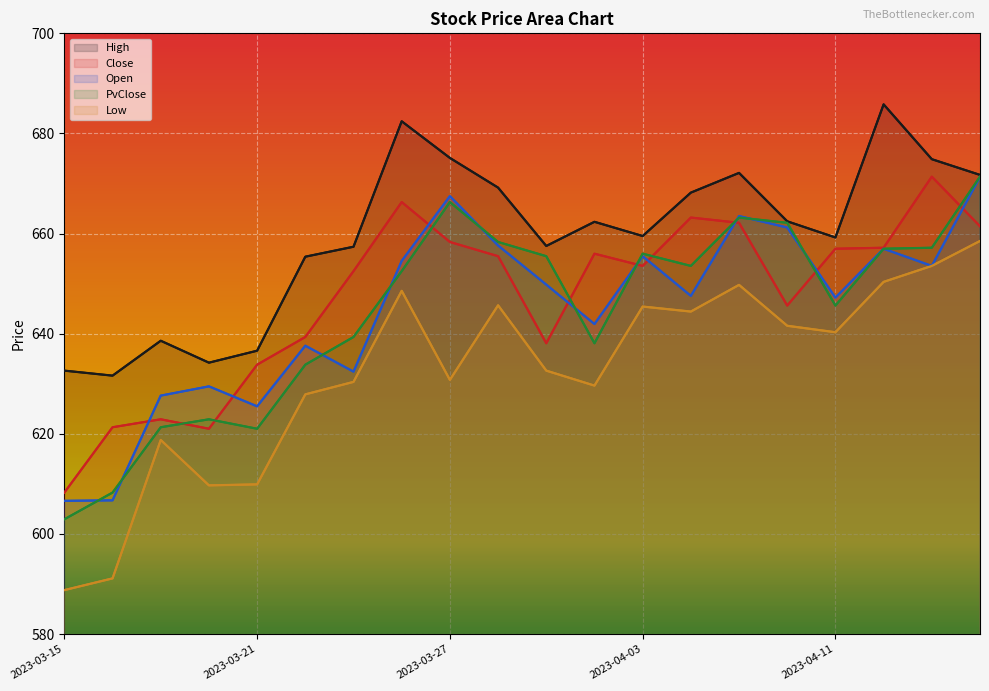

At which label is Open closest to 638?

2023-03-22